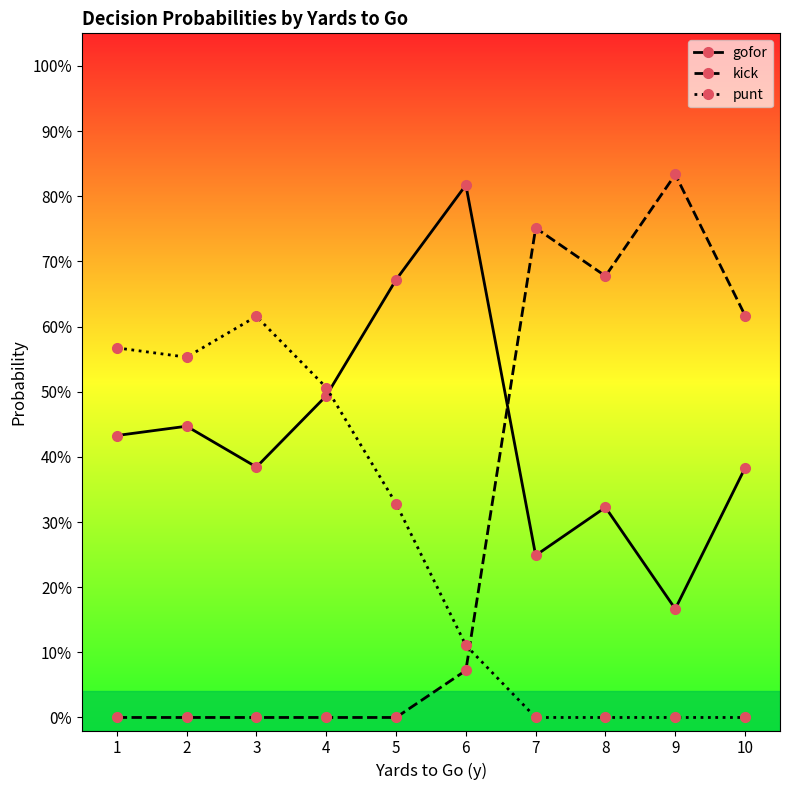

Is this an area chart (filled region under the line)?

No